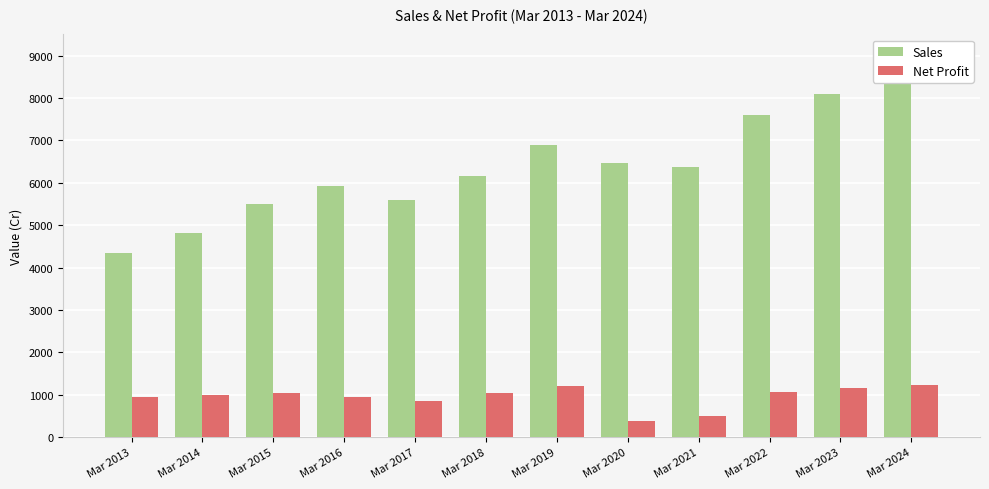

What is the difference between the highest and lowest values at Mar 2022?

6532